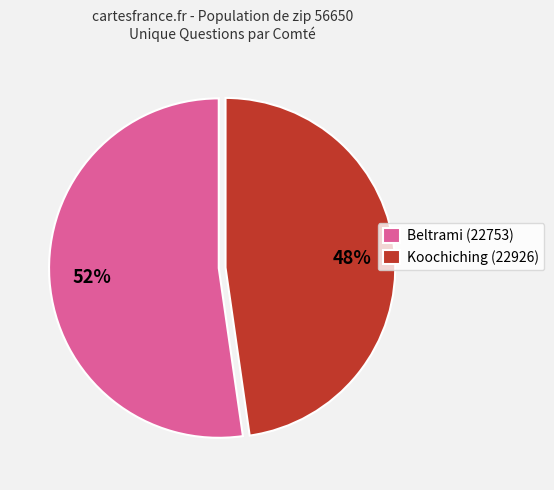

Rank the categories by value from lowest to highest.

Koochiching (22926), Beltrami (22753)